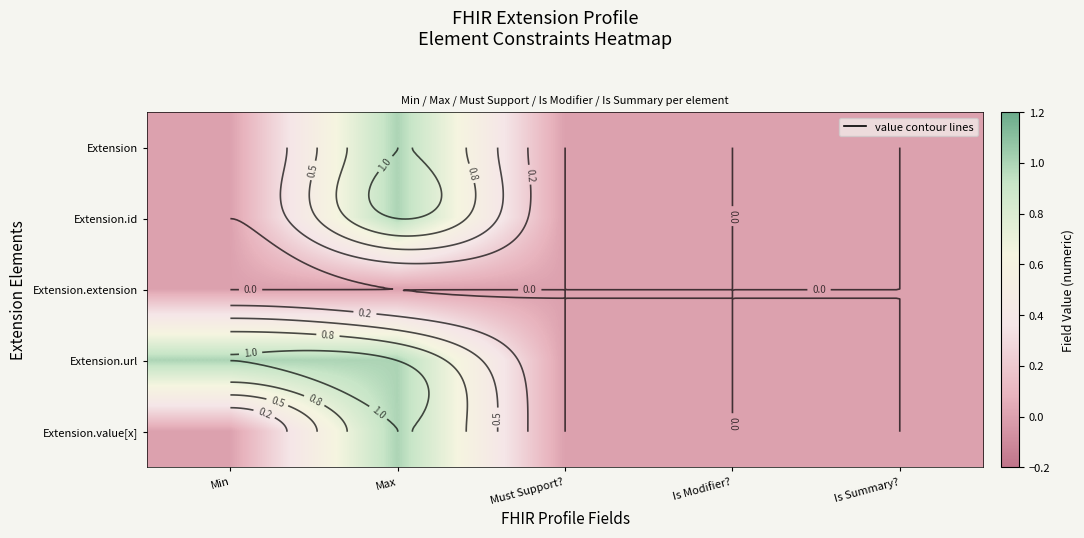

Between Max and Is Modifier?, which is larger?

Max